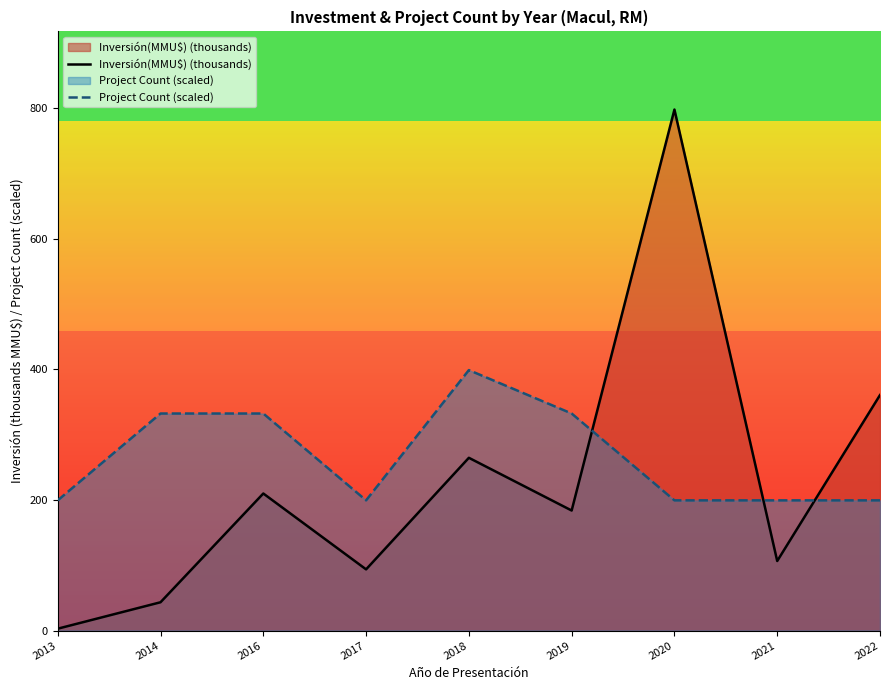

How many lines are shown in the chart?

2